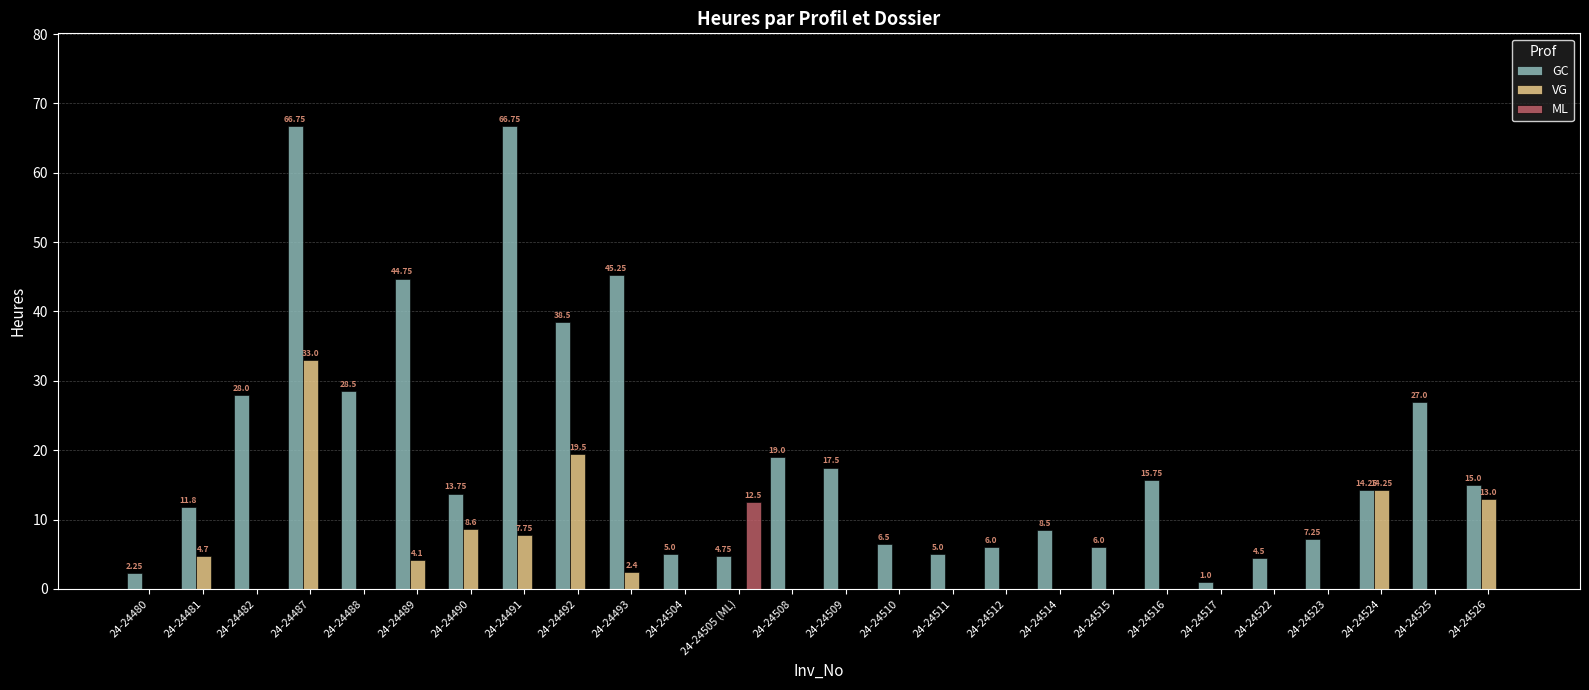

Which series changed the most between 24-24482 and 24-24489?

GC